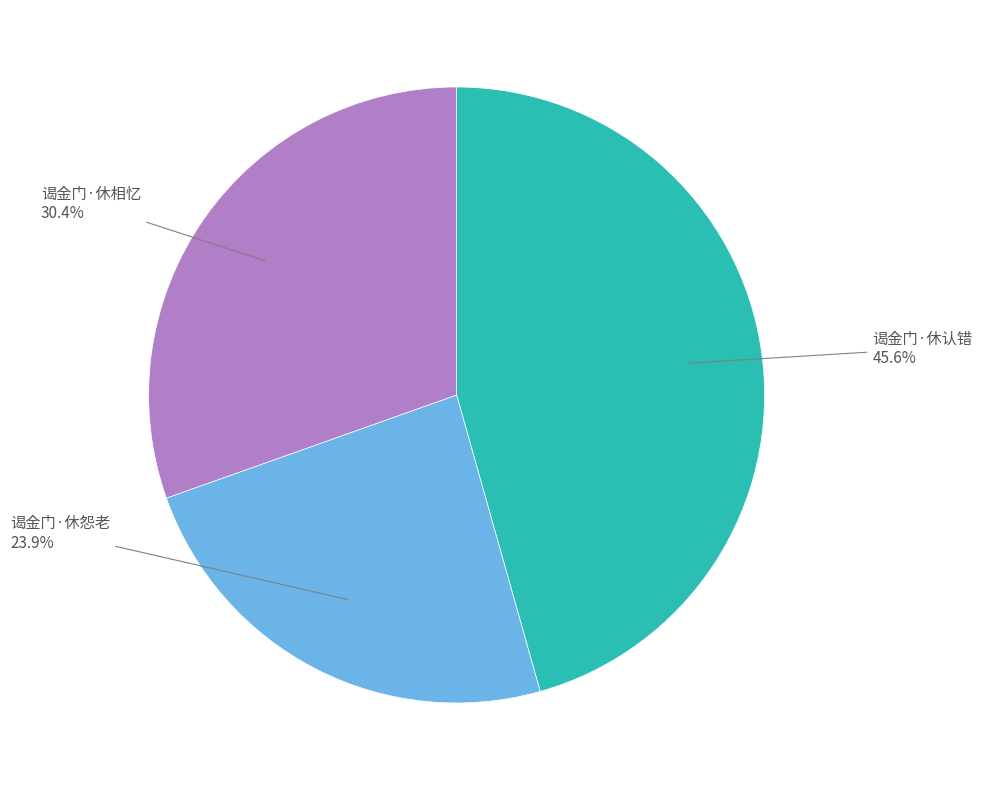

Is there any slice that represents more than half of the pie?

No